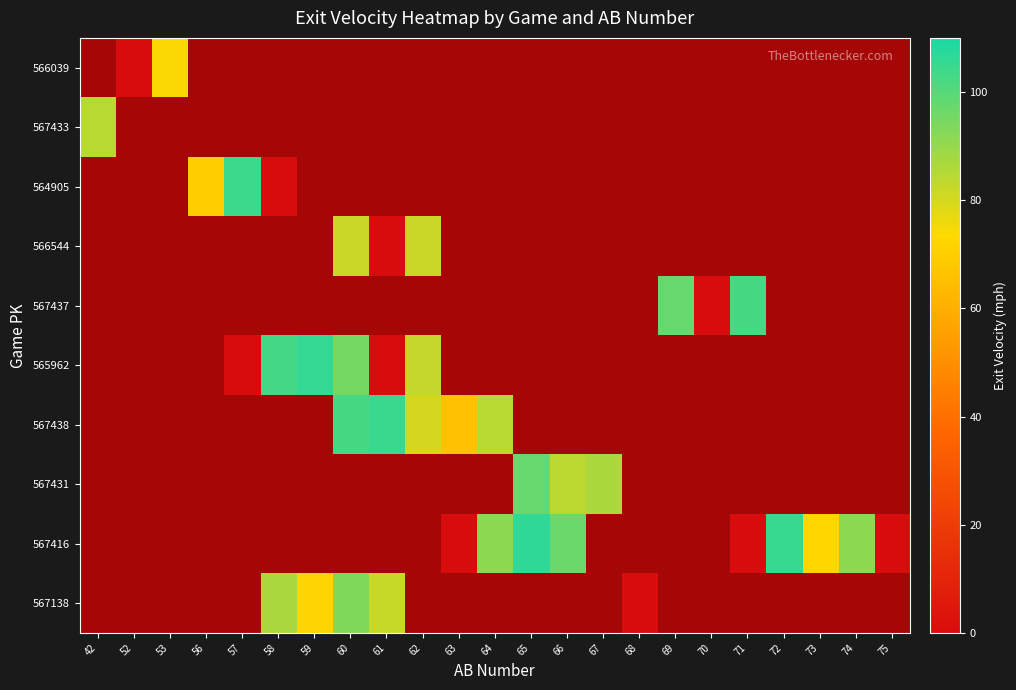

At which category does the chart reach its minimum across all series?

52